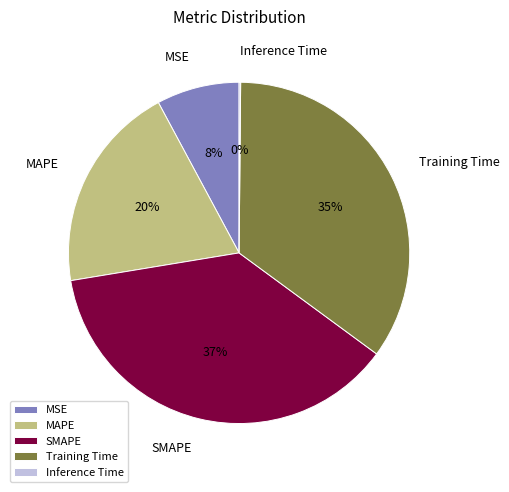

Which category has the biggest portion of the pie?

SMAPE